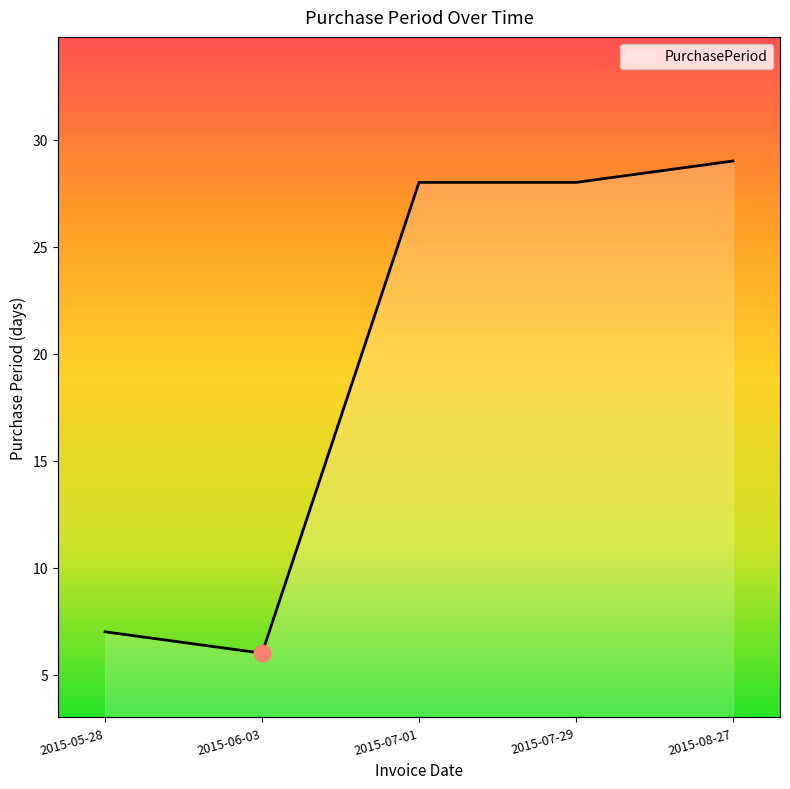

How many categories are shown in the chart?

5